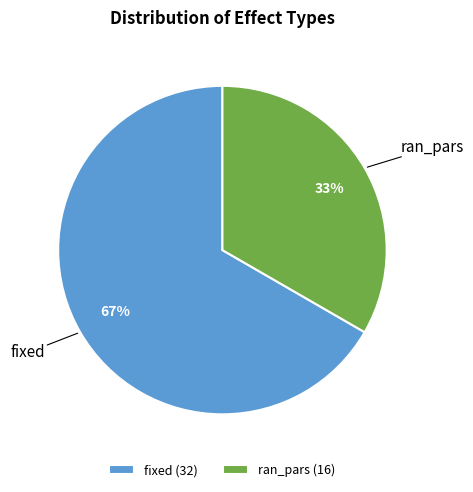

Approximately how many times larger is the value at ran_pars compared to fixed?

0.5